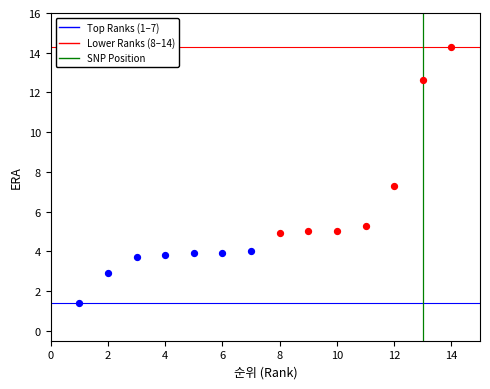

Which series reaches the minimum Y coordinate?

Top Ranks (1–7)